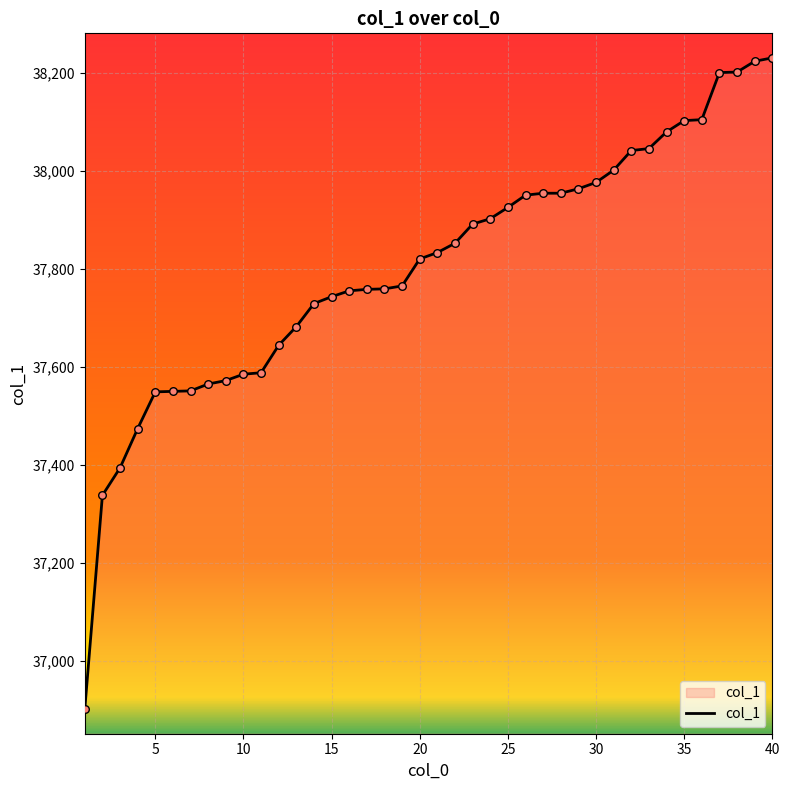

What is the smallest value displayed?

36902